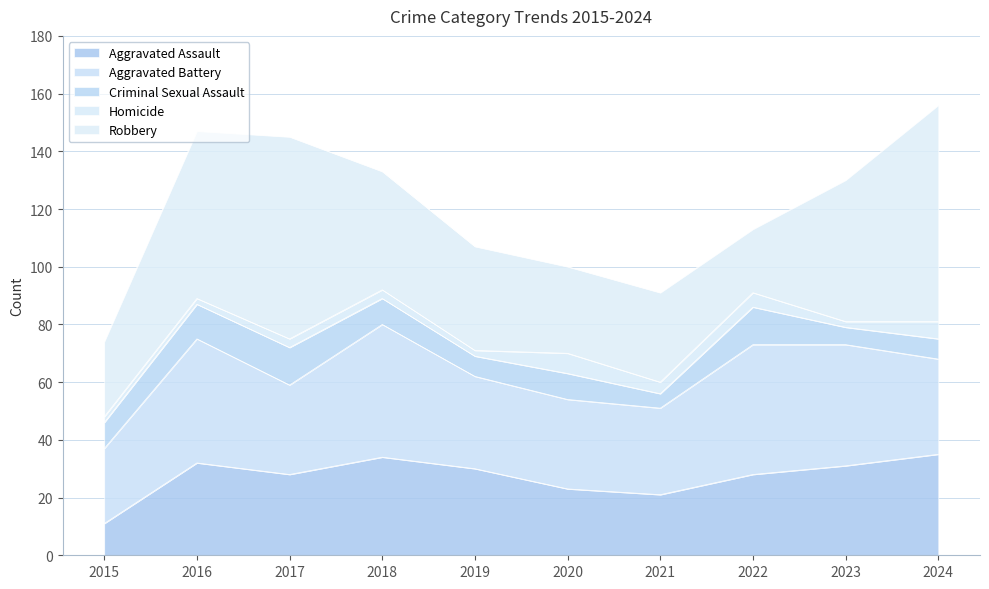

Where is the first local maximum for Criminal Sexual Assault?

2017